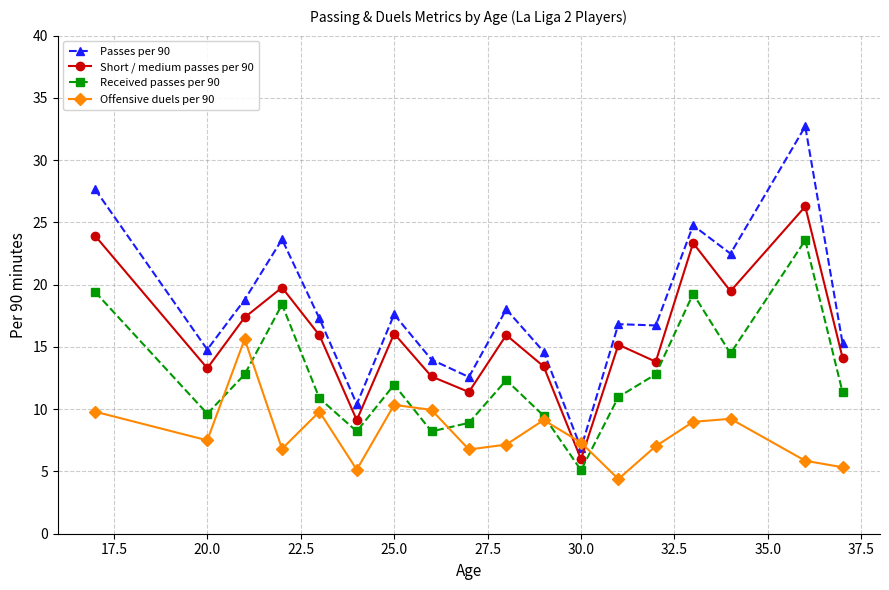

What is the smallest value displayed?

4.4